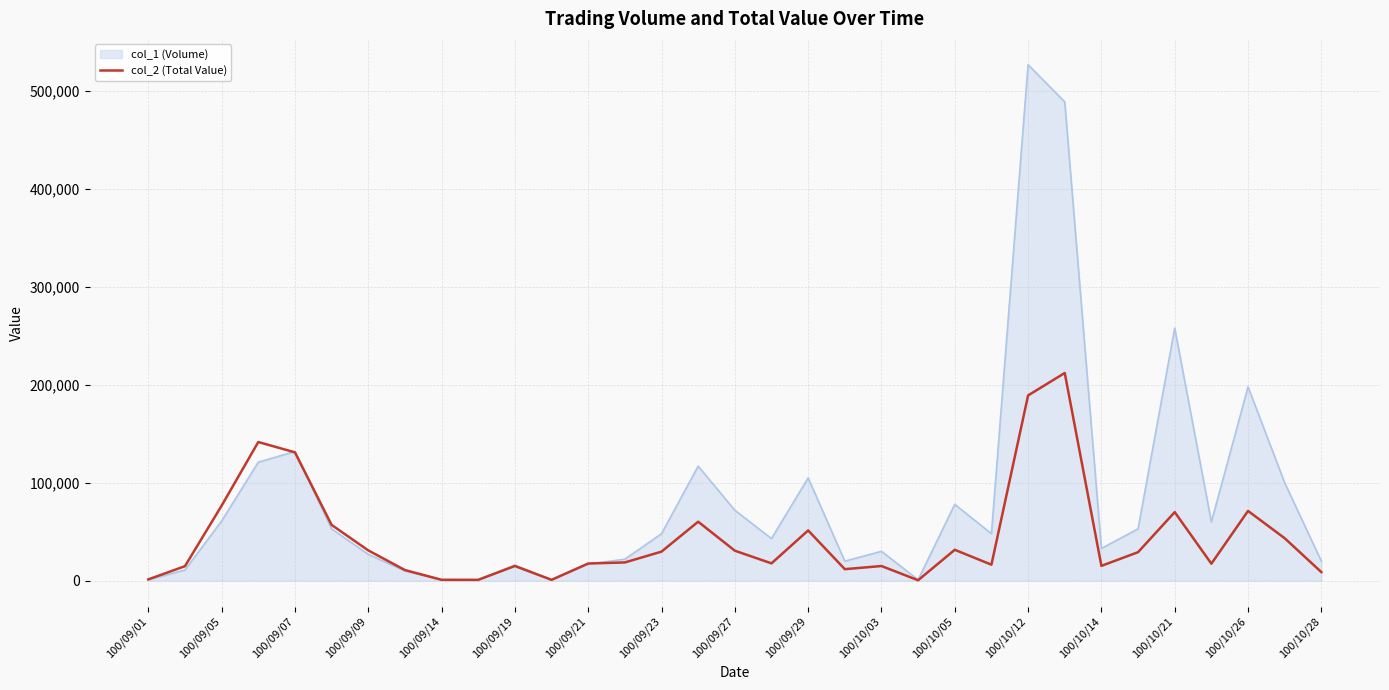

Rank the series by their maximum value, from lowest to highest.

col_2 (Total Value), col_1 (Volume)